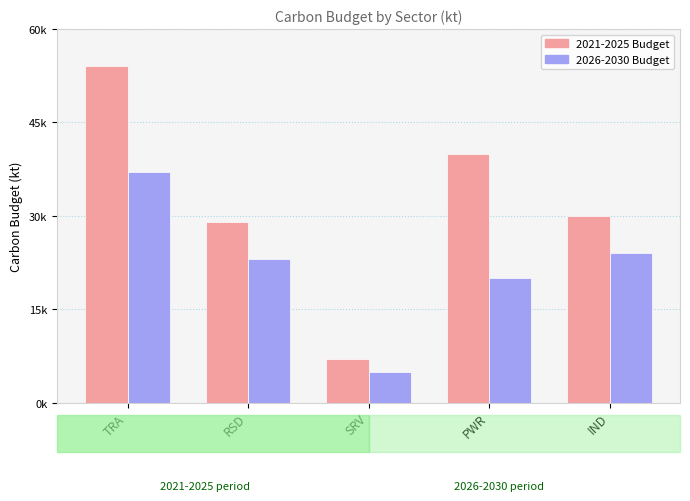

At which category does the chart reach its peak across all series?

TRA